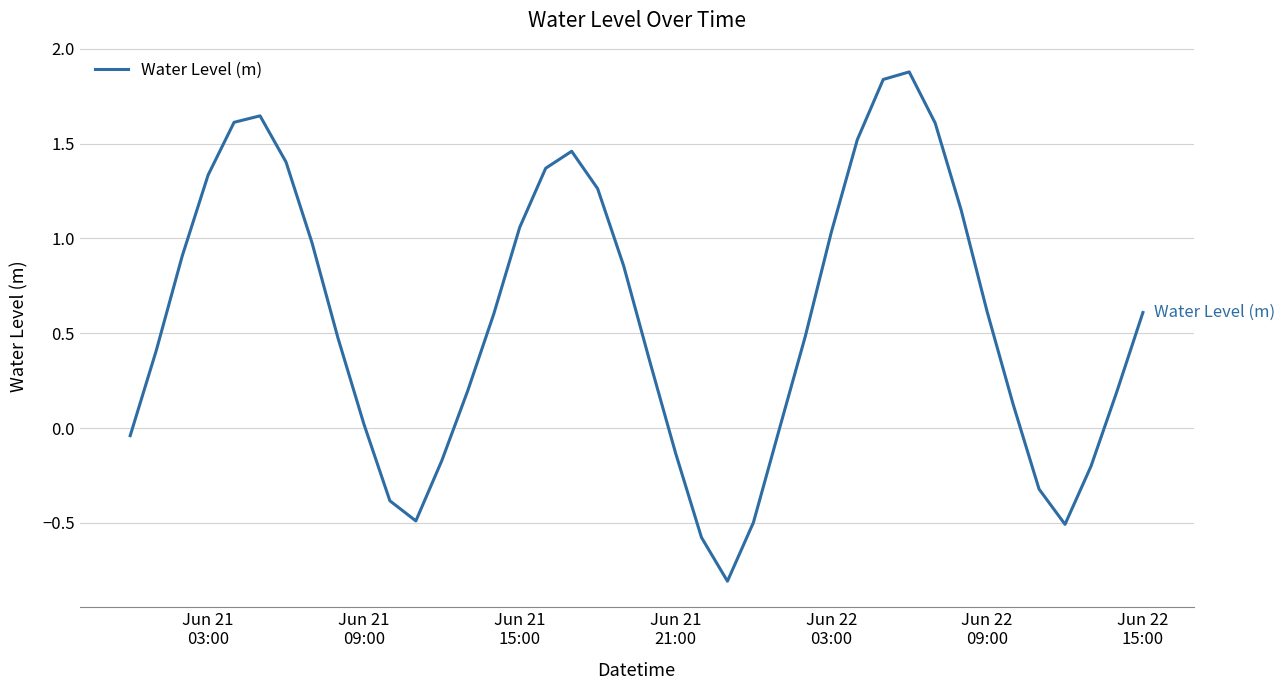

What is the difference between the maximum and minimum values?

2.7